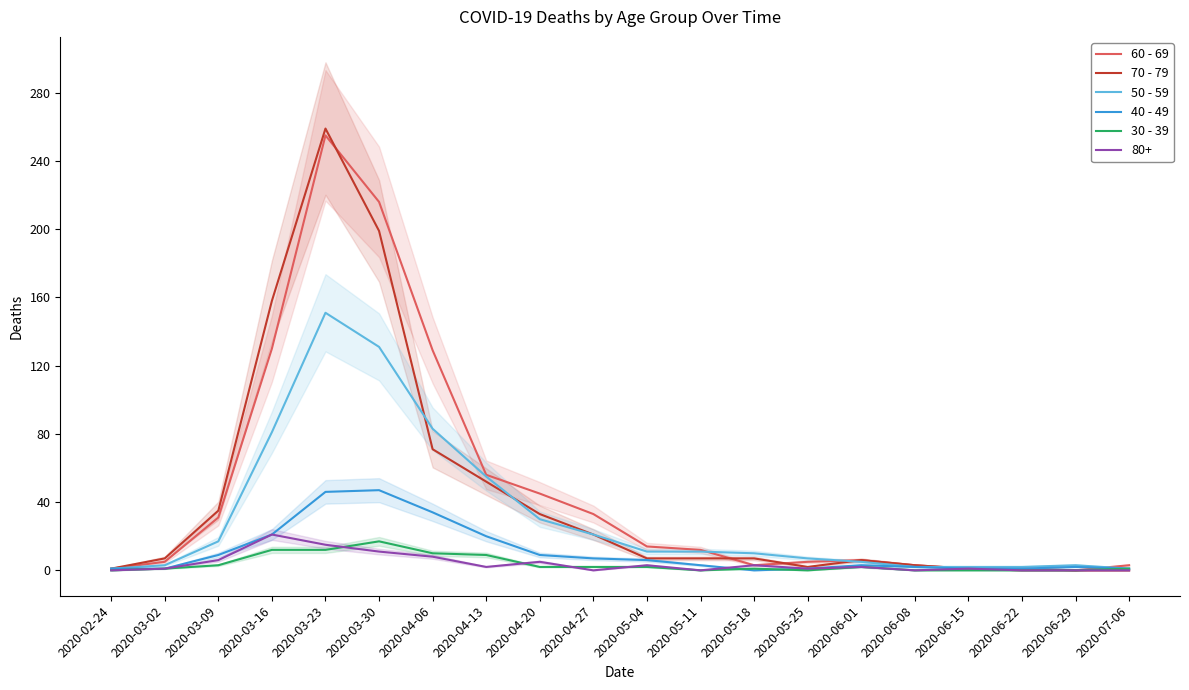

Which series has the largest total across all categories?

60 - 69